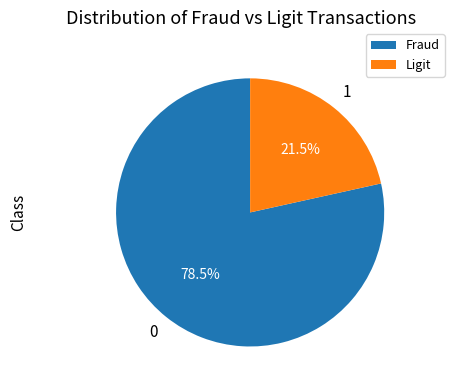

Is there a majority slice in this chart?

Yes